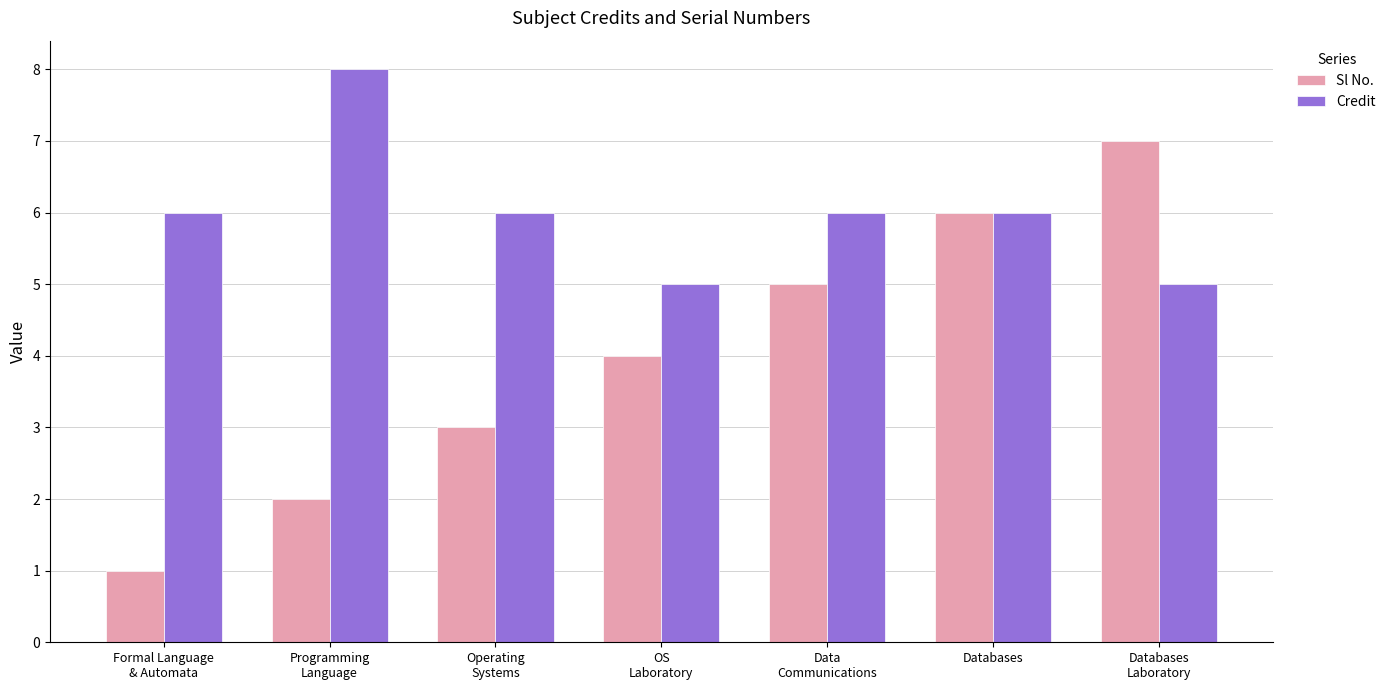

What is the total value across all series at Formal Language
& Automata?

7